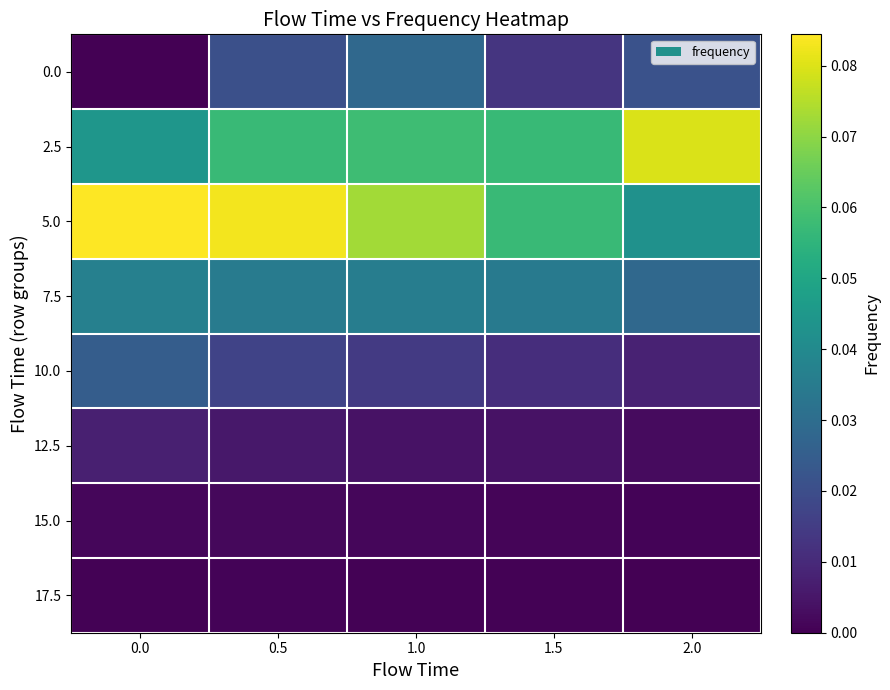

Which series has the largest range (max minus min)?

5.0